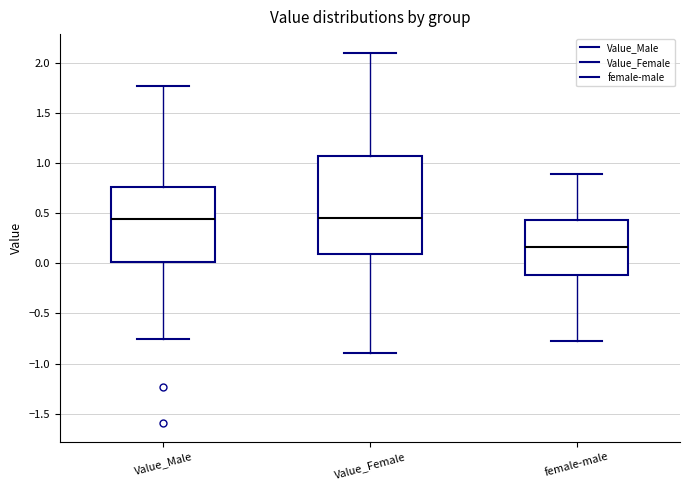

Comparing the boxes themselves (not the whiskers), which one is the tallest?

Value_Female